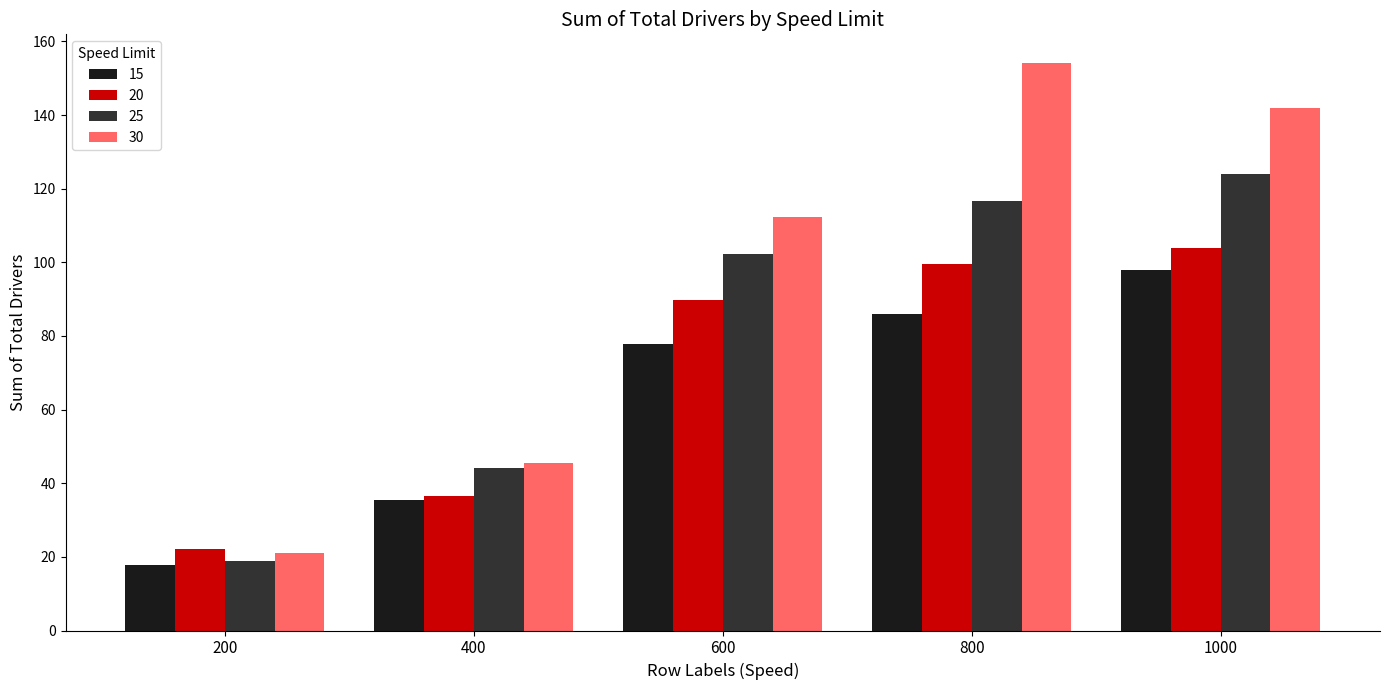

Reading left to right, list all the values displayed in this chart.

15: 17.8	35.4	77.8	86.0	98.0
20: 22.0	36.6	89.8	99.6	104.0
25: 19.0	44.0	102.2	116.6	124.0
30: 21.0	45.4	112.2	154.2	142.0